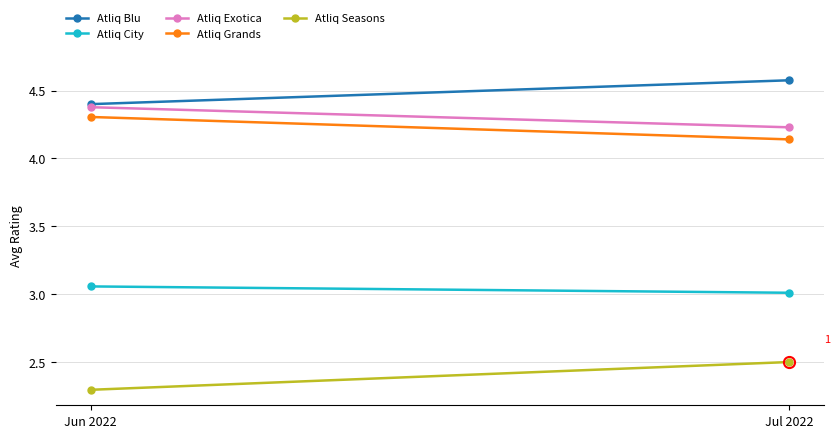

What is the sum of all Atliq City values?

6.1